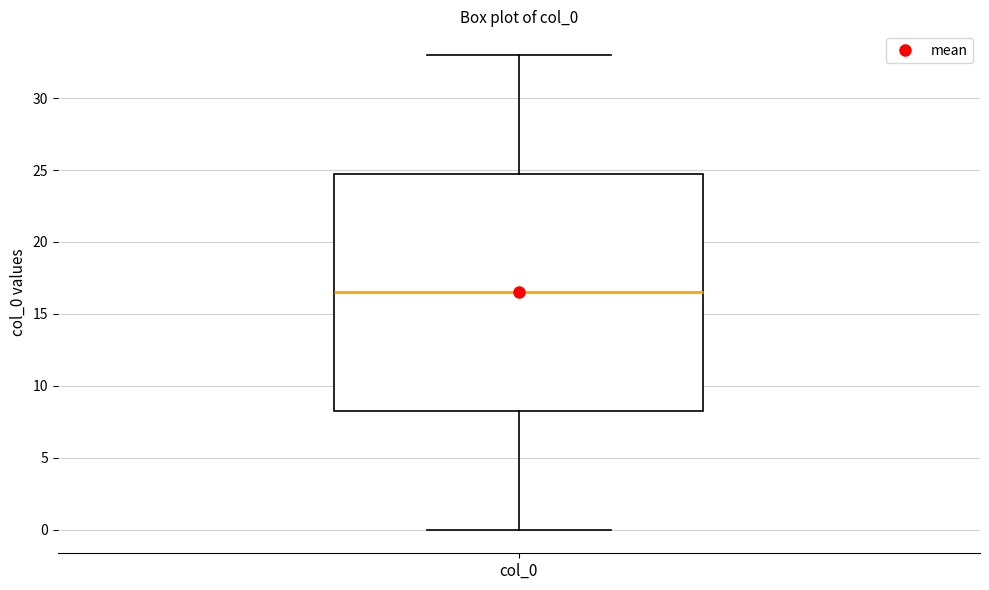

Where does the median line of the box for col_0 sit on the y-axis? The values are not printed on the chart, so give them approximately, as read against the axis.

16.5